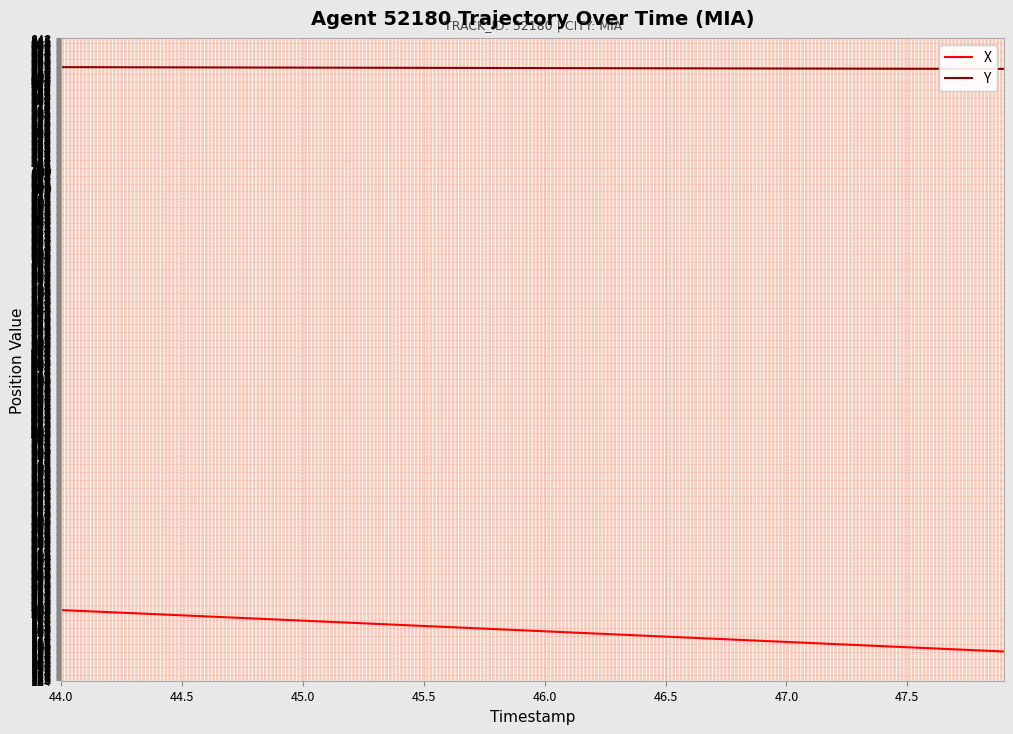

Rank the series by their average value, from highest to lowest.

Y, X